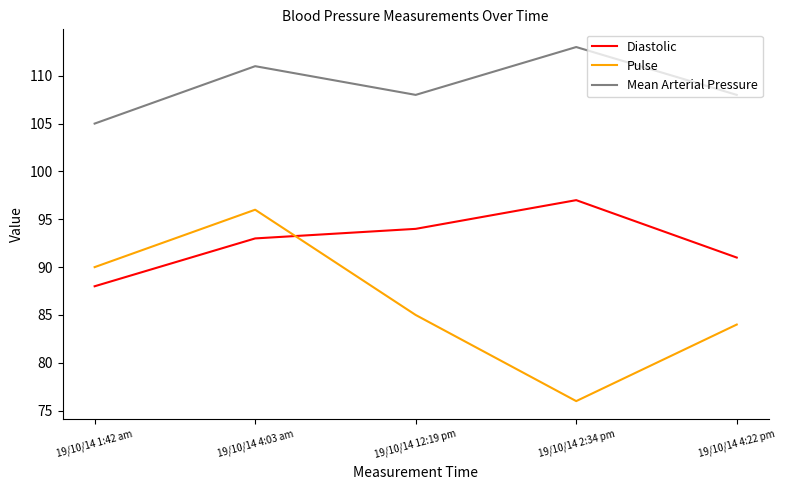

Read the Diastolic value at 19/10/14 4:03 am.

93